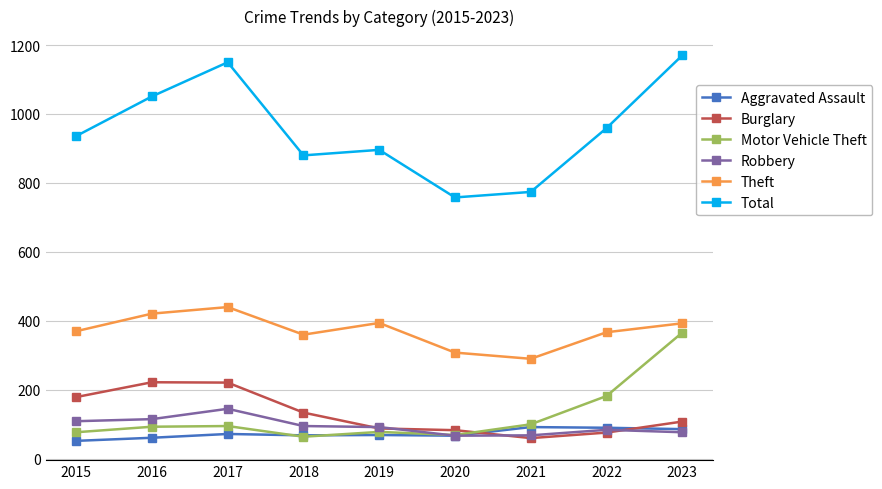

Where does the Aggravated Assault series first go above 69?

2017